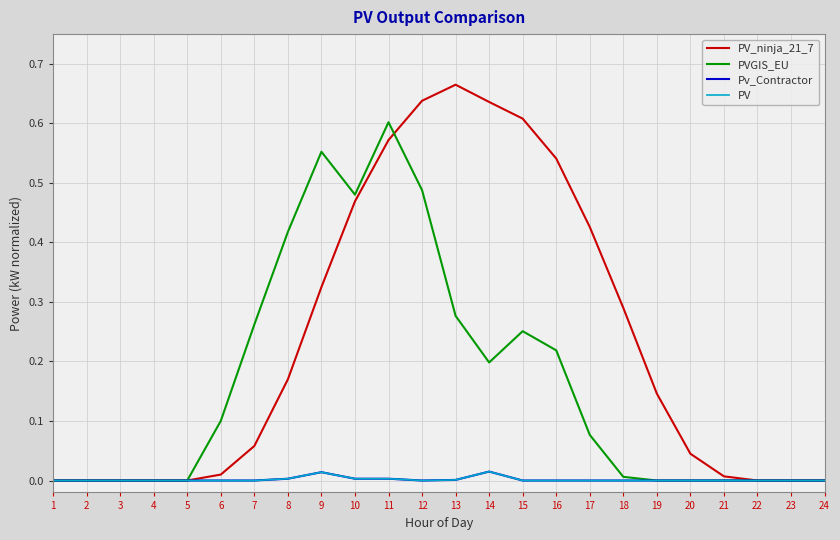

What is the difference between the second highest and second lowest values in the PV_ninja_21_7 series?

0.6